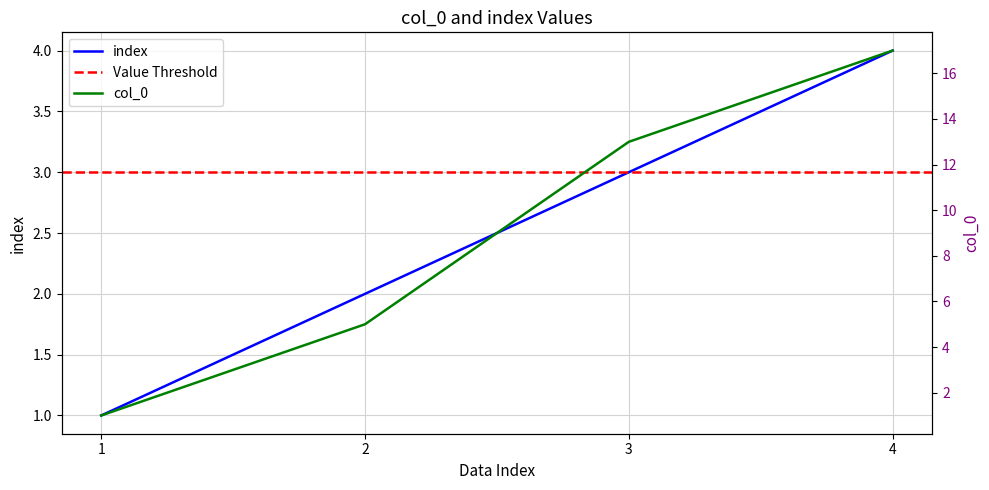

Between 1 and 3, which series saw the biggest shift?

col_0